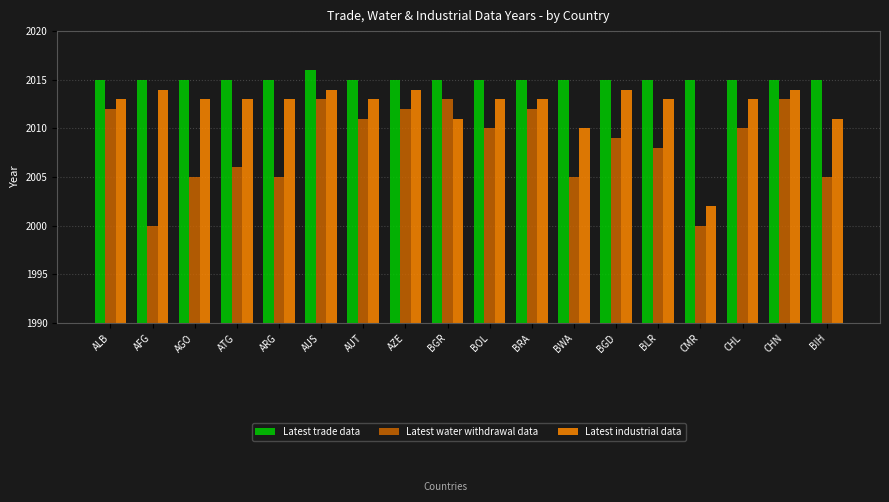

Is it true that Latest trade data equals 2015 at BGR?

True